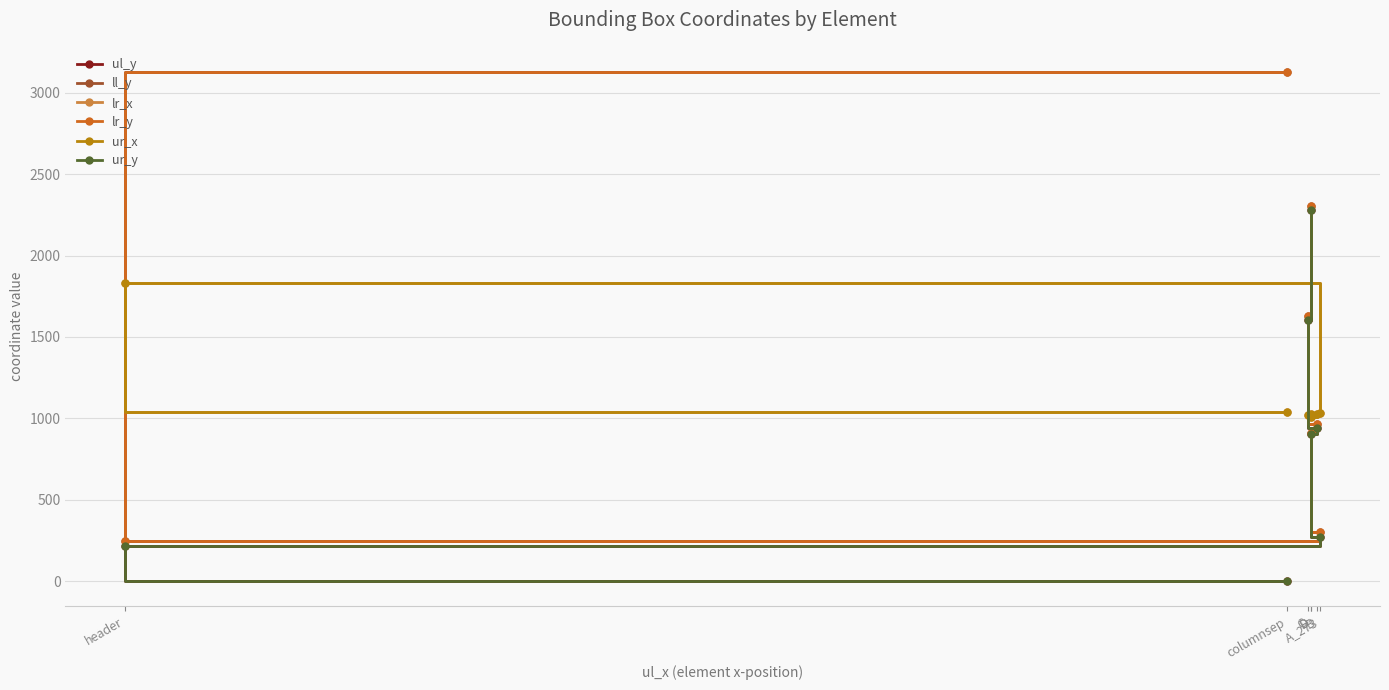

What is the sum of all ur_y values?

6211